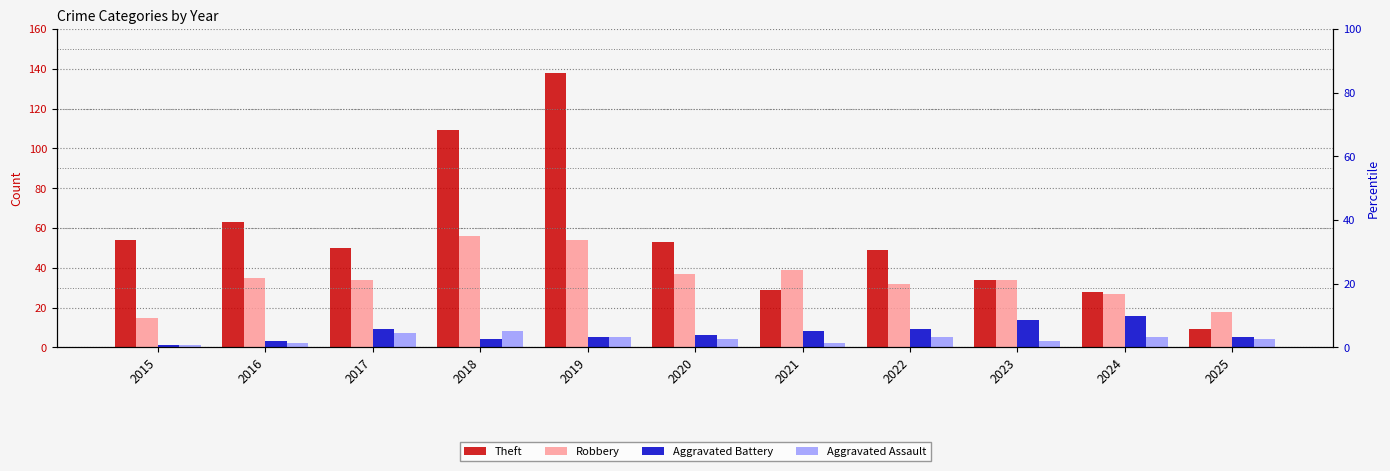

Reading left to right, extract all data points from this chart.

Theft: 2015=54	2016=63	2017=50	2018=109	2019=138	2020=53	2021=29	2022=49	2023=34	2024=28	2025=9
Robbery: 2015=15	2016=35	2017=34	2018=56	2019=54	2020=37	2021=39	2022=32	2023=34	2024=27	2025=18
Aggravated Battery: 2015=1	2016=3	2017=9	2018=4	2019=5	2020=6	2021=8	2022=9	2023=14	2024=16	2025=5
Aggravated Assault: 2015=1	2016=2	2017=7	2018=8	2019=5	2020=4	2021=2	2022=5	2023=3	2024=5	2025=4